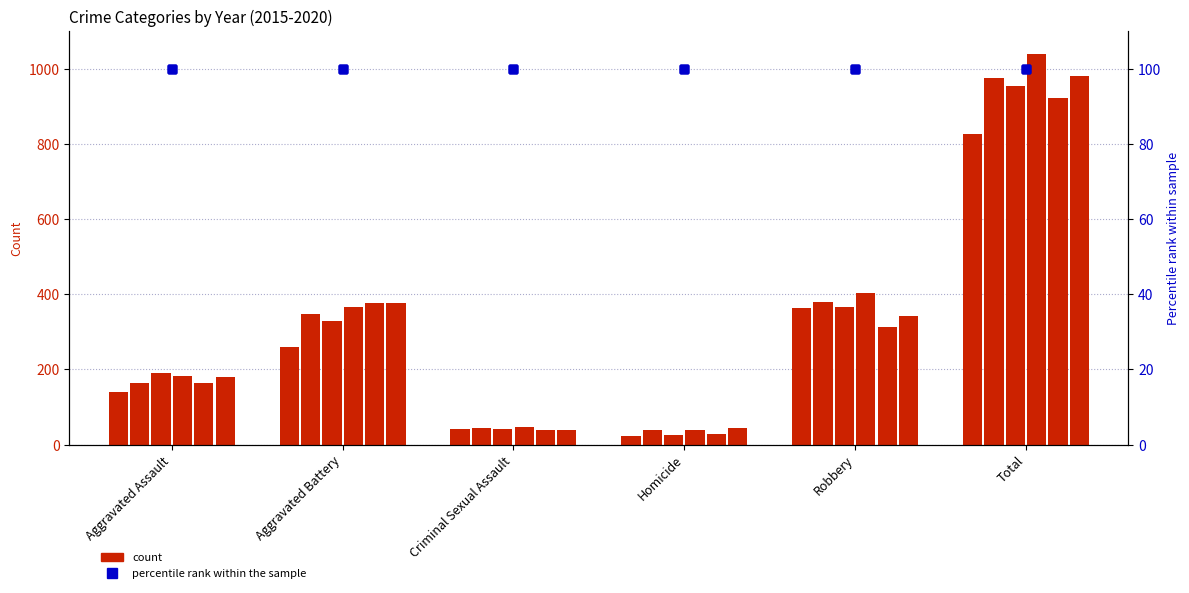

At which category is the sum across all series the highest?

Total